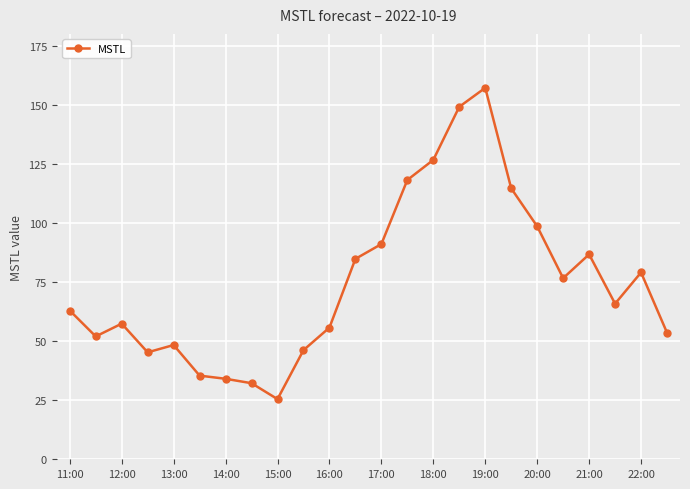

What is the value of the 15th point from the left?

126.7